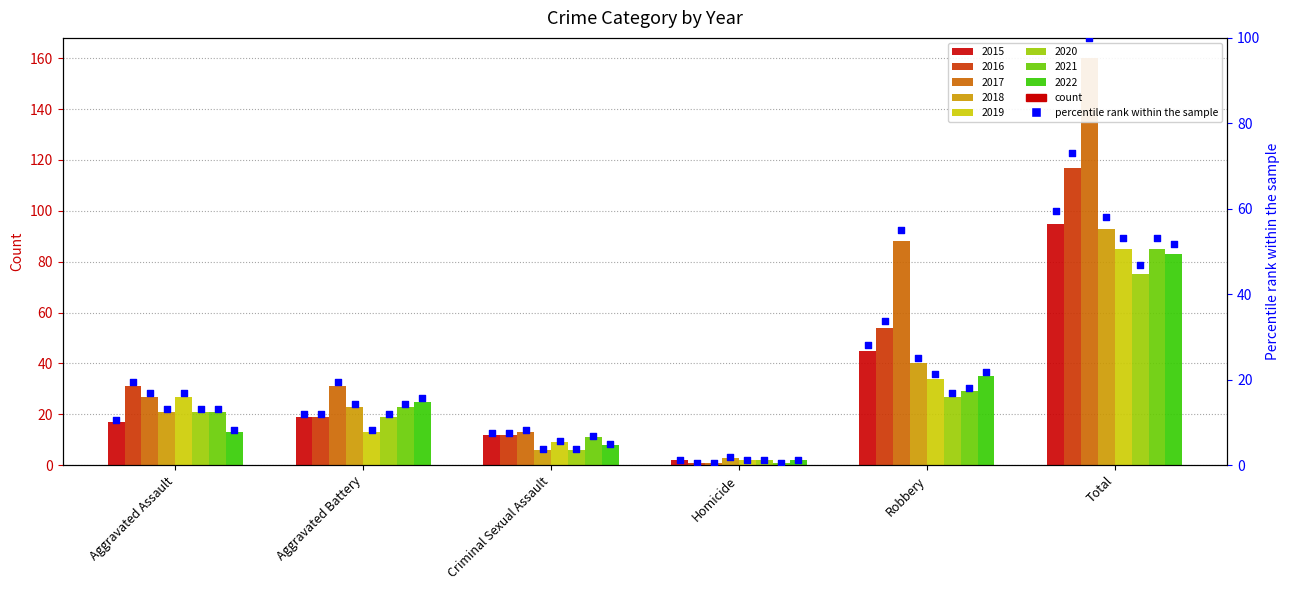

What is the ratio of the value at Robbery to the value at Criminal Sexual Assault?

3.8